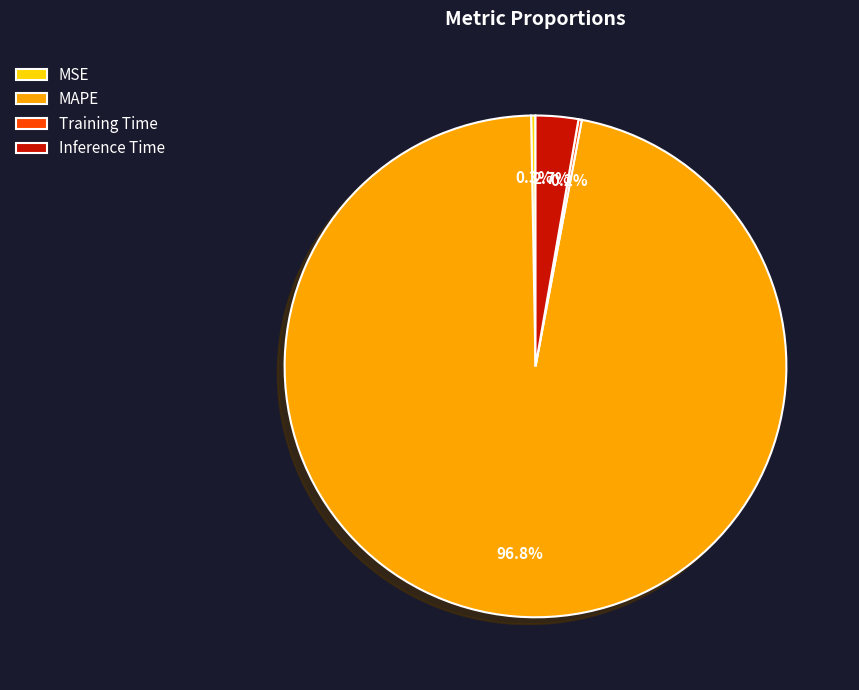

How much of the chart is everything except MAPE?

3.2%